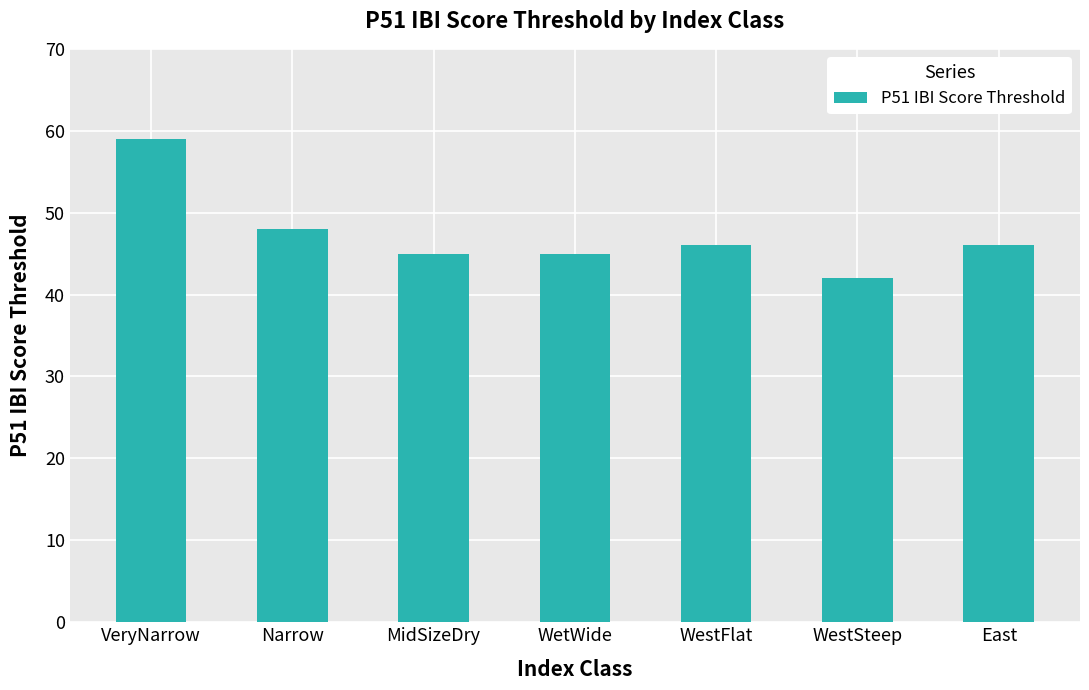

Reading left to right, transcribe all the data shown in this chart.

VeryNarrow=59	Narrow=48	MidSizeDry=45	WetWide=45	WestFlat=46	WestSteep=42	East=46